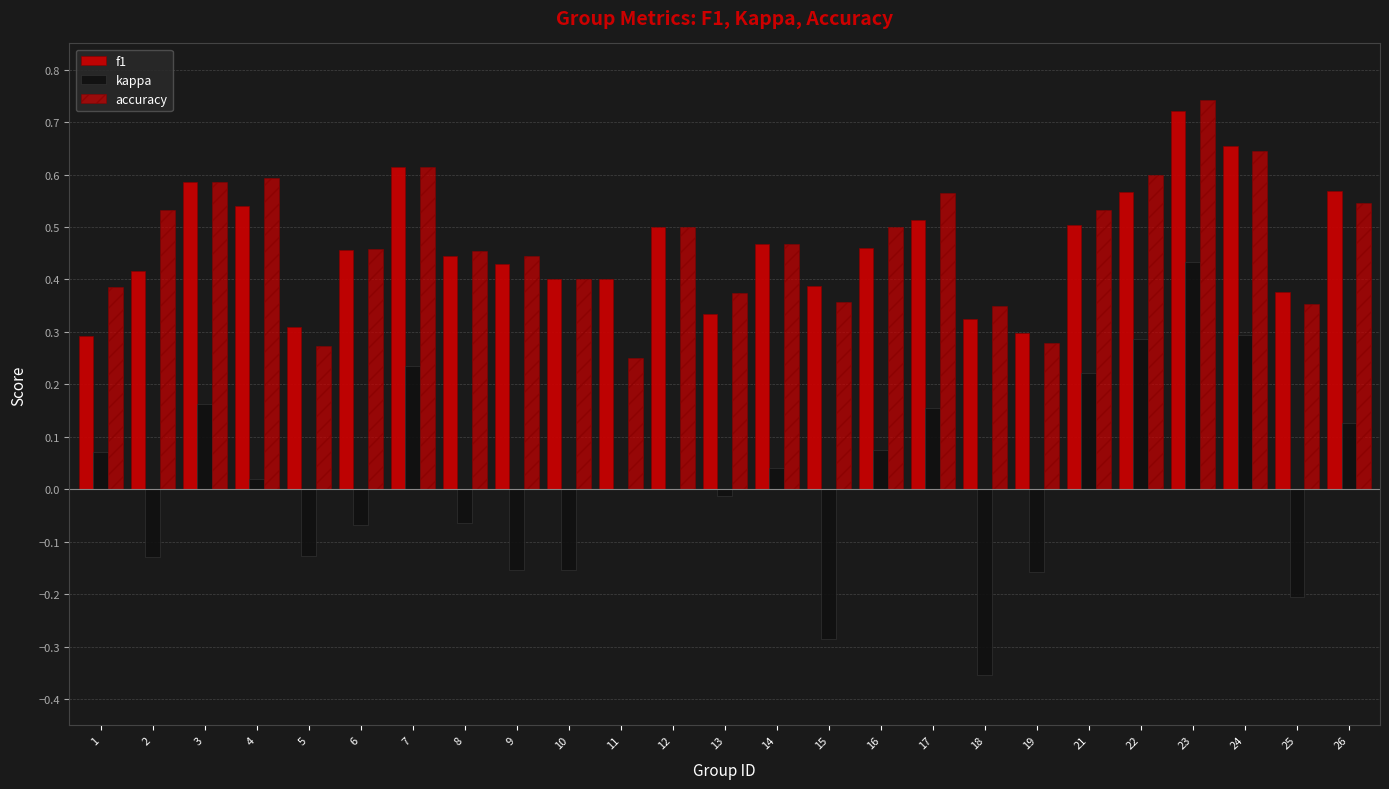

How many distinct data groups are displayed?

3